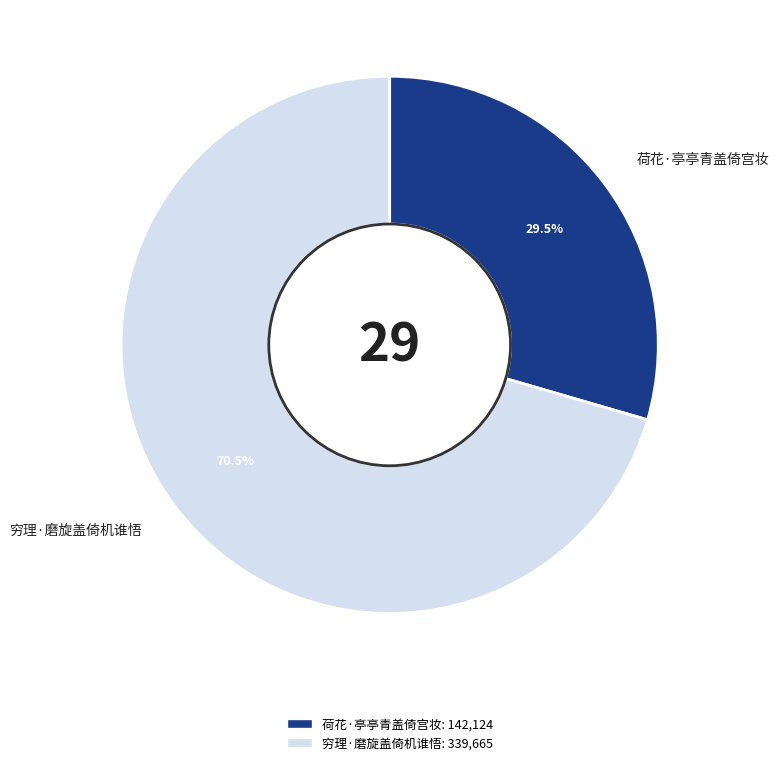

True or false: 穷理·磨旋盖倚机谁悟 accounts for 59% of the total.

False